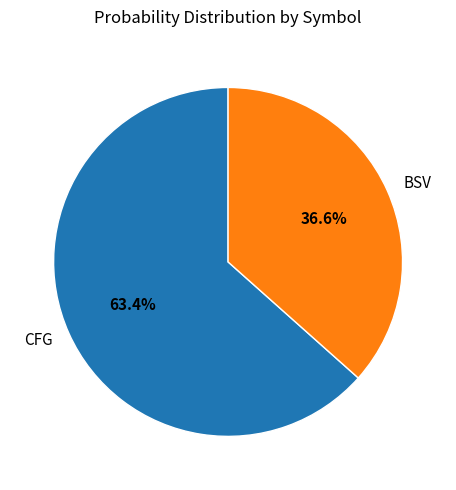

What is the ratio of the value at CFG to the value at BSV?

1.7